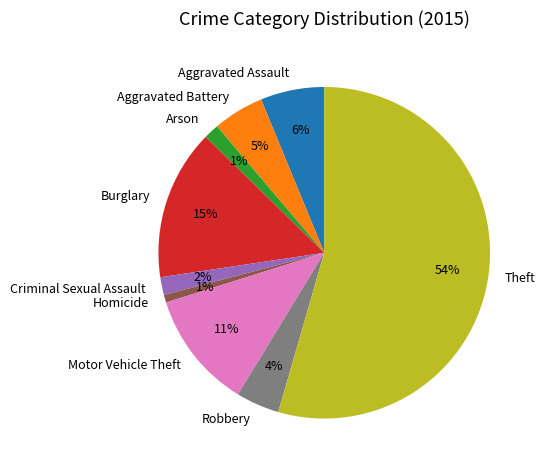

Does any single category account for the majority?

Yes